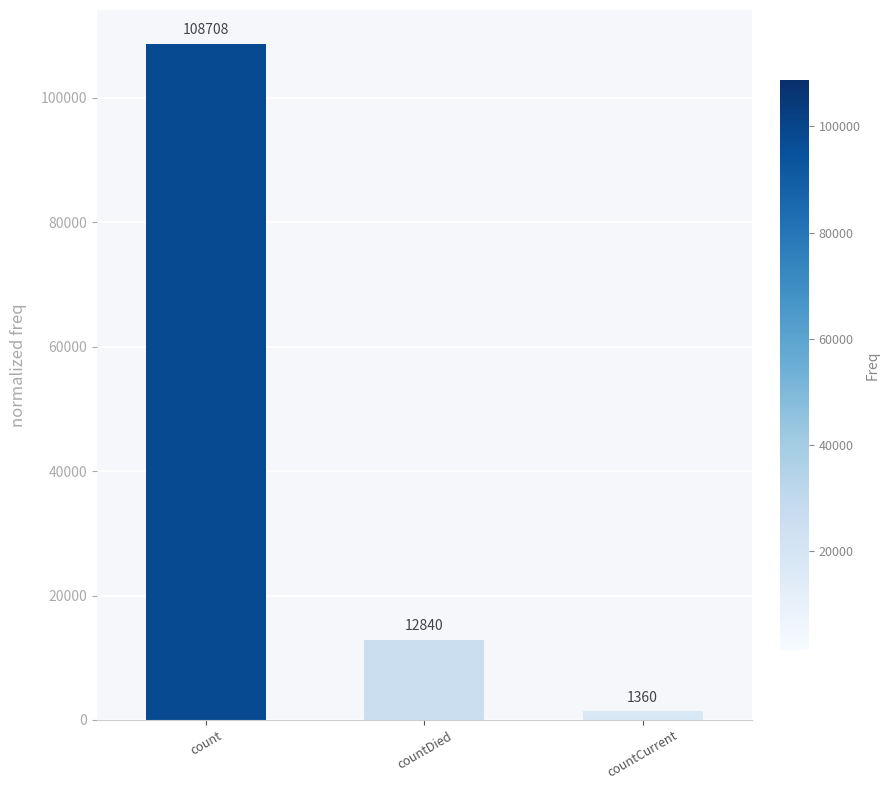

What is the difference between the maximum and minimum values?

107348